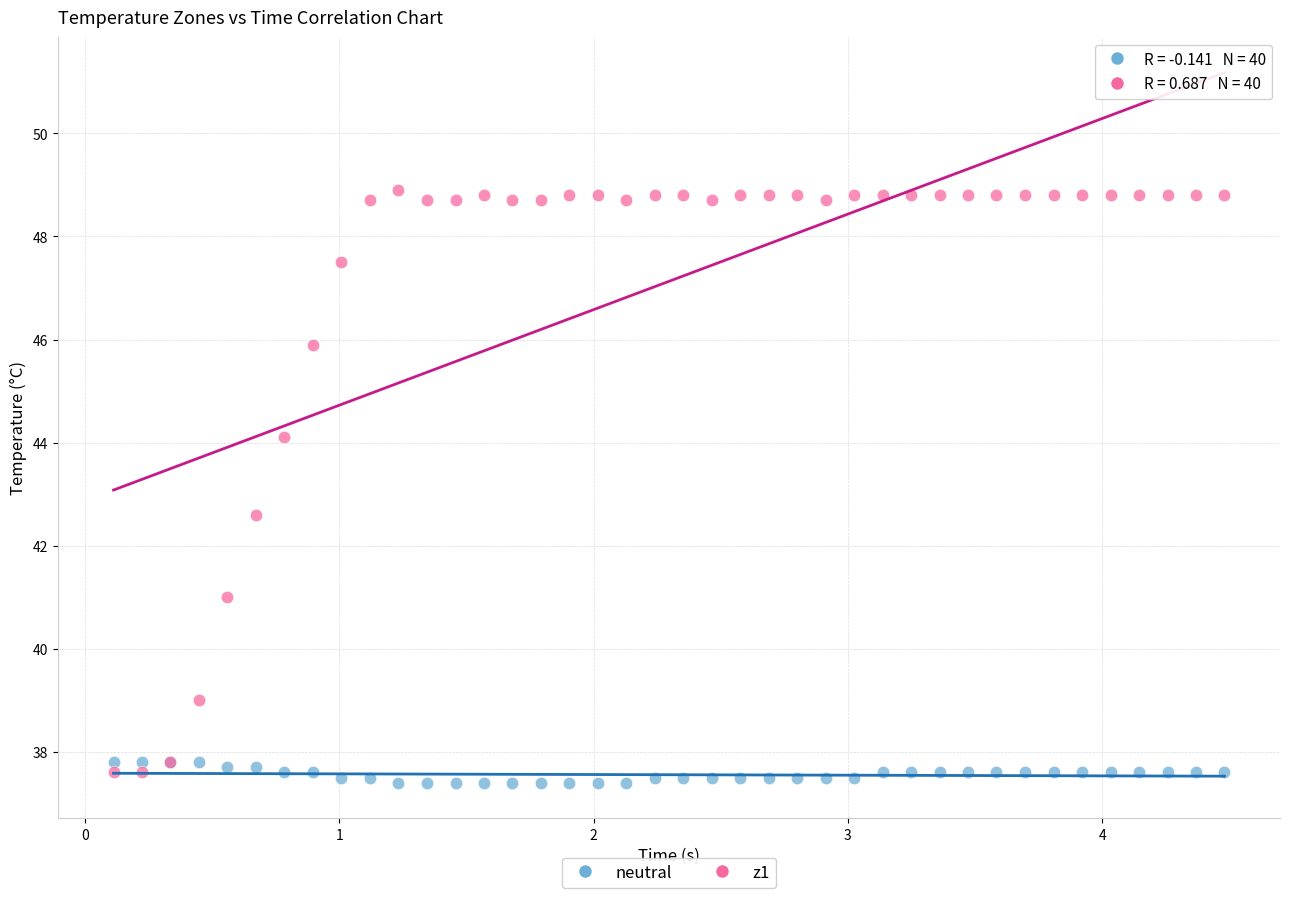

Which series contains the highest Y value?

z1